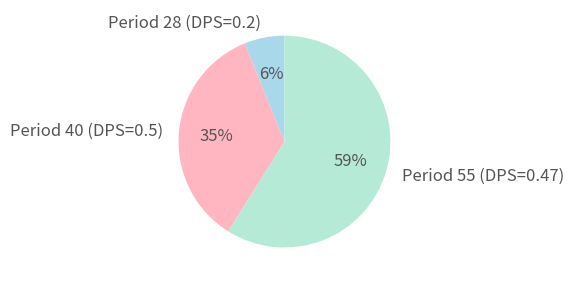

To the nearest percent, what is the average slice percentage?

33%